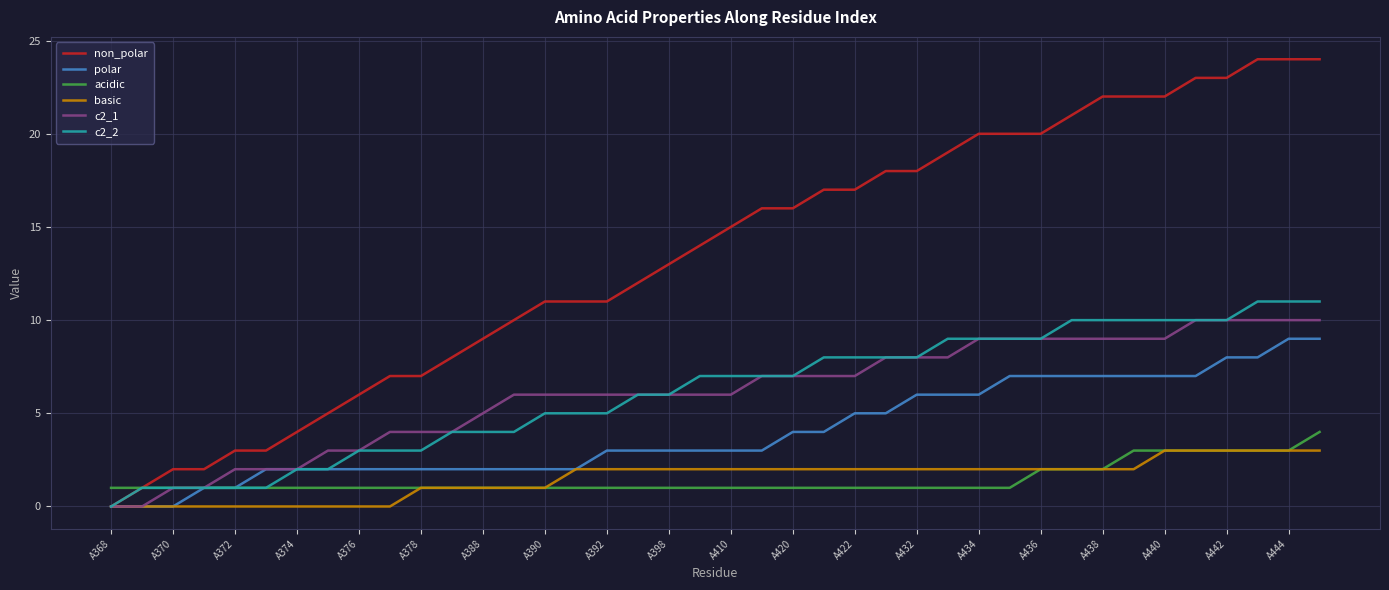

Which series has the largest total across all categories?

non_polar